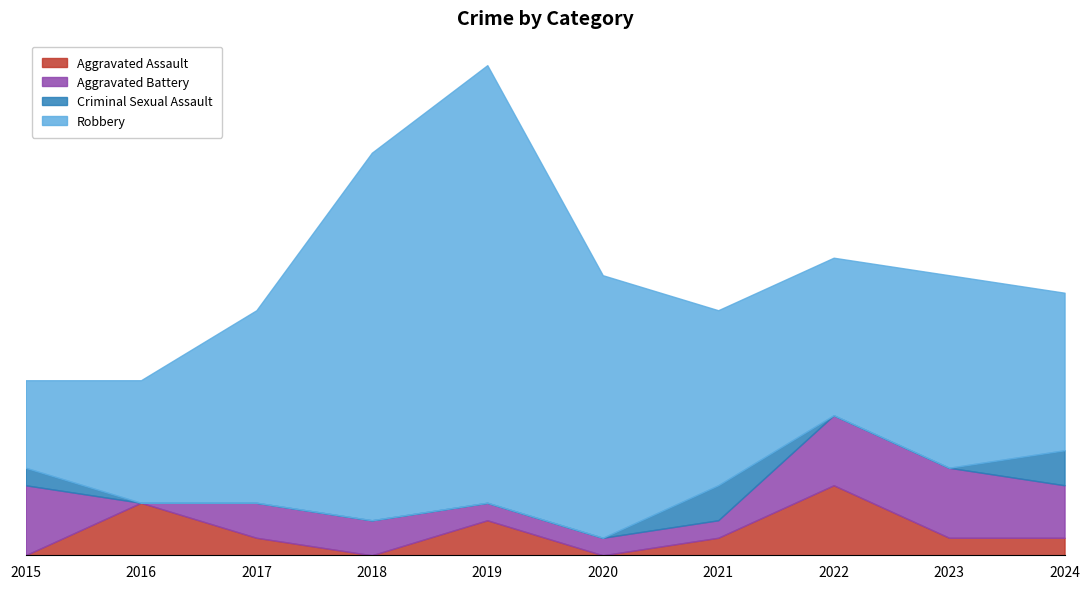

Between which two adjacent categories do Aggravated Battery and Criminal Sexual Assault first intersect?

2020 and 2021